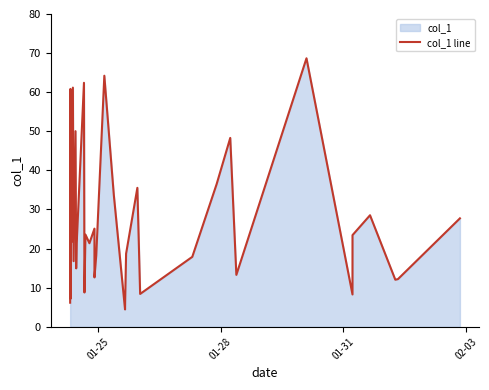

Reading right to left, what are all the values shown in this chart?

27.7	12.2	12.0	28.5	23.4	18.1	13.6	8.3	68.7	13.3	48.3	36.5	17.9	8.4	35.5	18.7	6.4	4.4	33.7	64.2	18.2	12.6	25.1	21.4	23.6	8.8	62.4	21.4	14.9	50.0	16.8	61.2	21.6	22.8	7.2	60.8	47.4	18.1	39.3	6.1